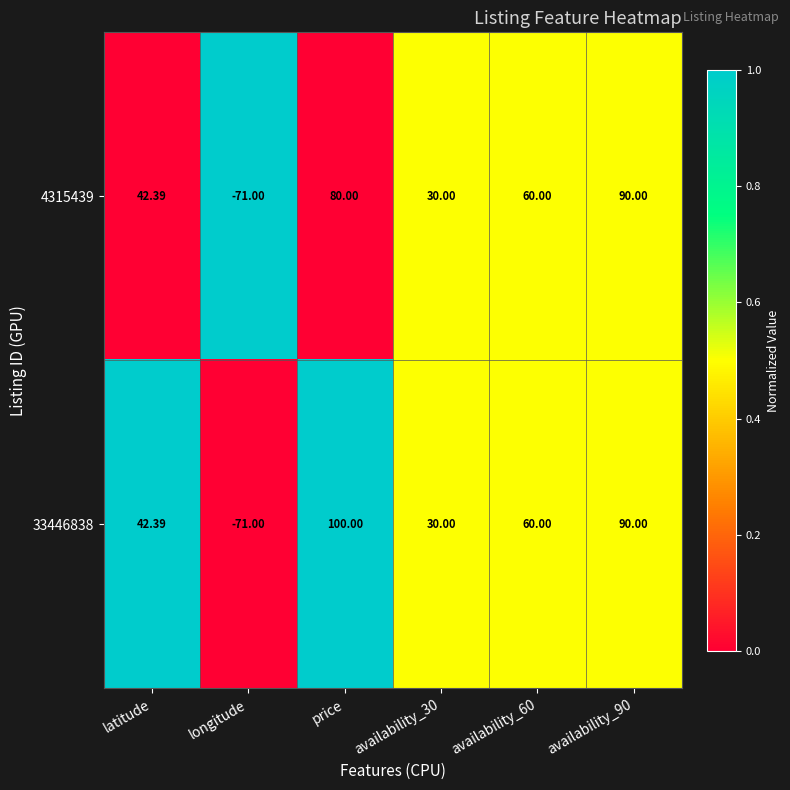

At which label does 33446838 reach its peak?

price